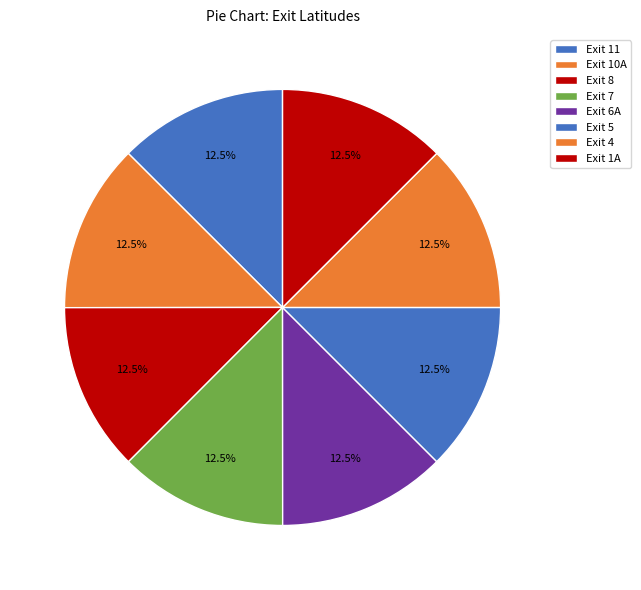

How many segments does this pie chart have?

8